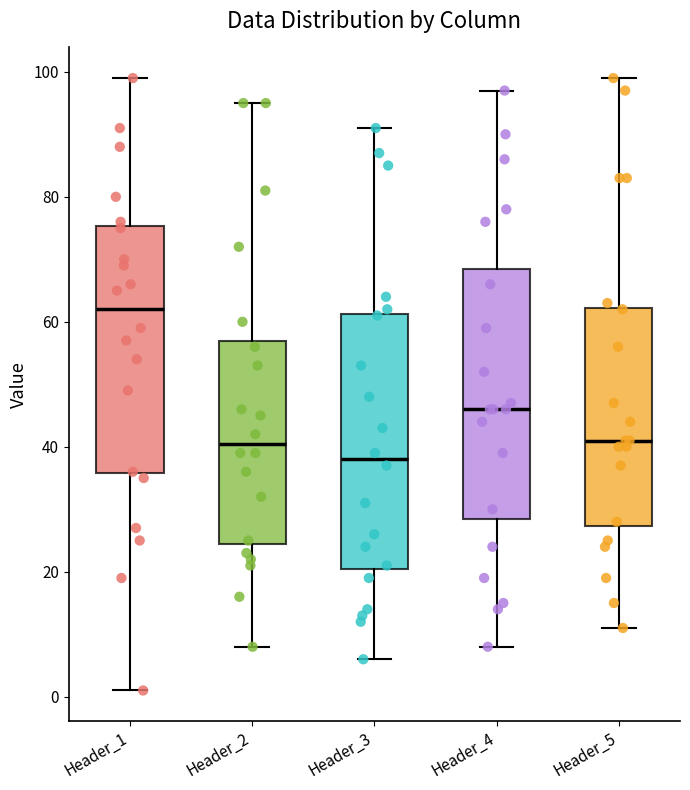

Reading left to right, transcribe this box plot: for each box, give where its median line is, the range the box spans, and where its two whiskers end, as read against the y-axis. The values are not printed on the chart, so give them approximately, as read against the axis.

Header_1: median 62, box 36 to 76, whiskers 2 to 100
Header_2: median 40, box 24 to 58, whiskers 8 to 96
Header_3: median 38, box 20 to 62, whiskers 6 to 92
Header_4: median 46, box 28 to 68, whiskers 8 to 98
Header_5: median 42, box 28 to 62, whiskers 12 to 100